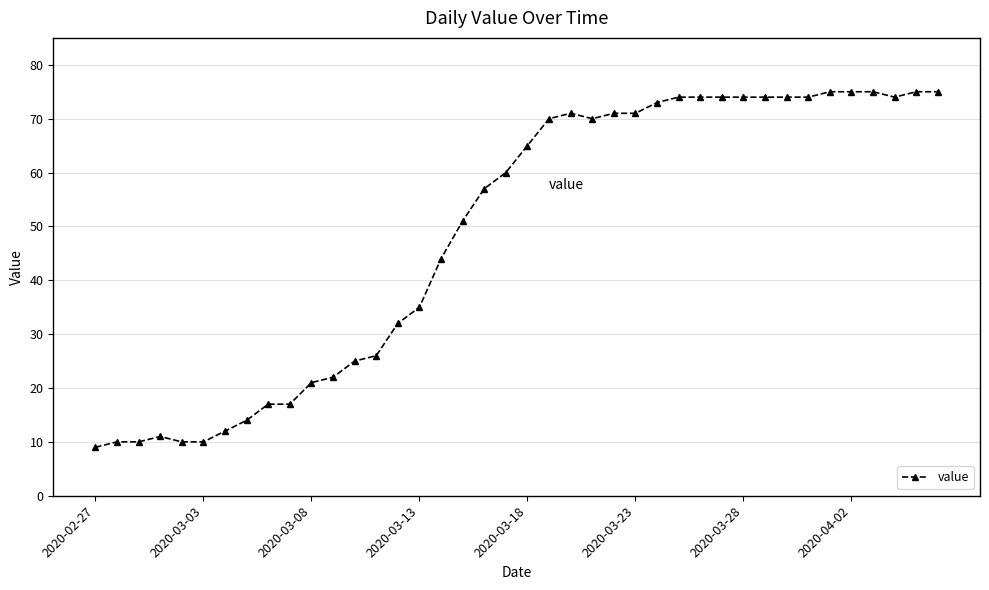

What is the smallest value displayed?

9